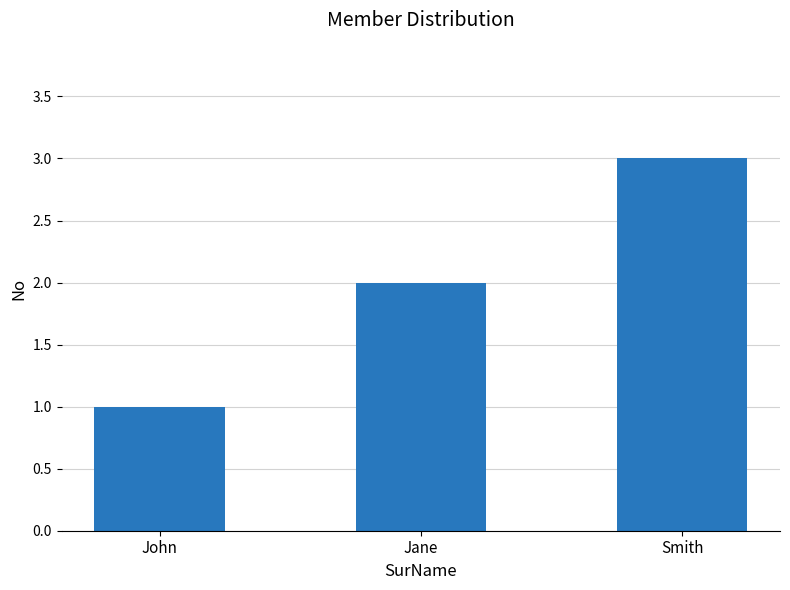

Is it true that the value at John is 2?

False